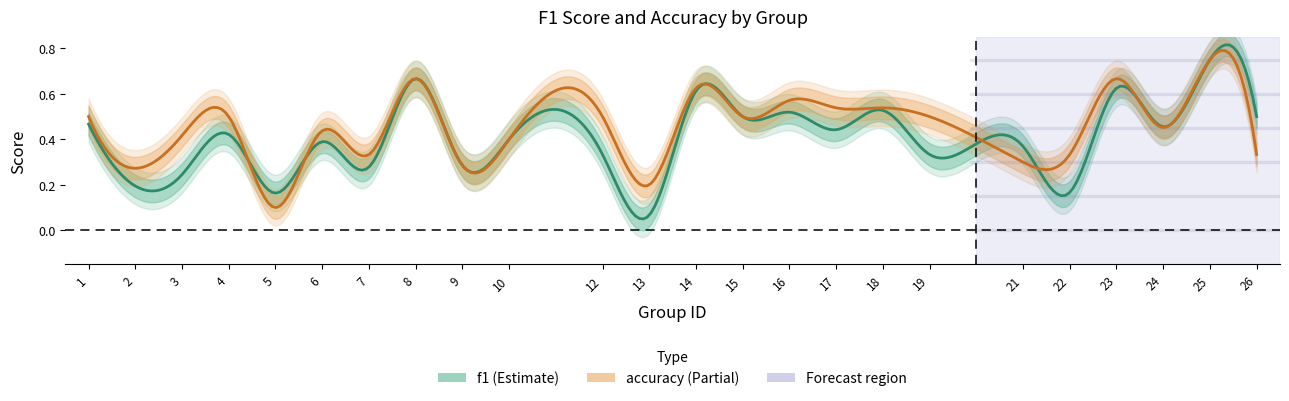

What is the total value across all series at 1?

1.0